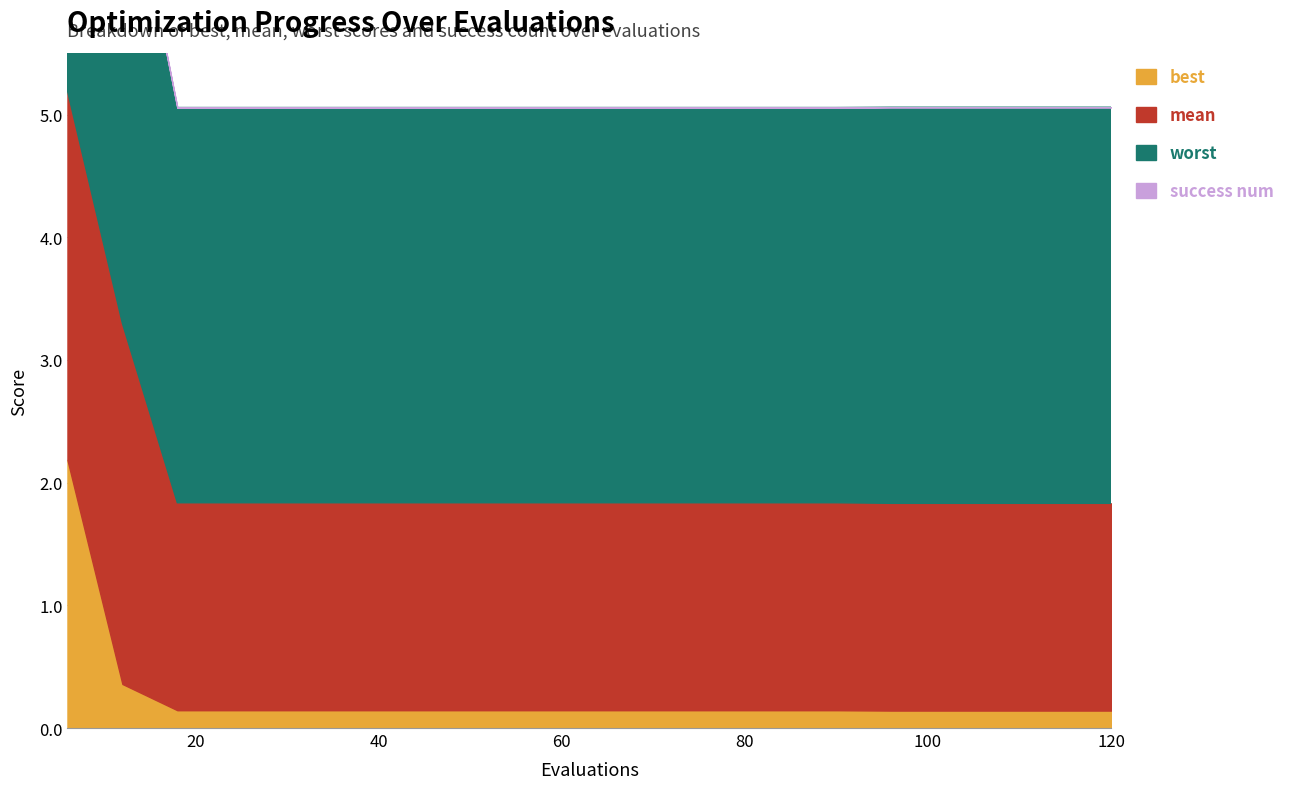

List the series in order of their peak value, highest first.

worst, mean, best, success num